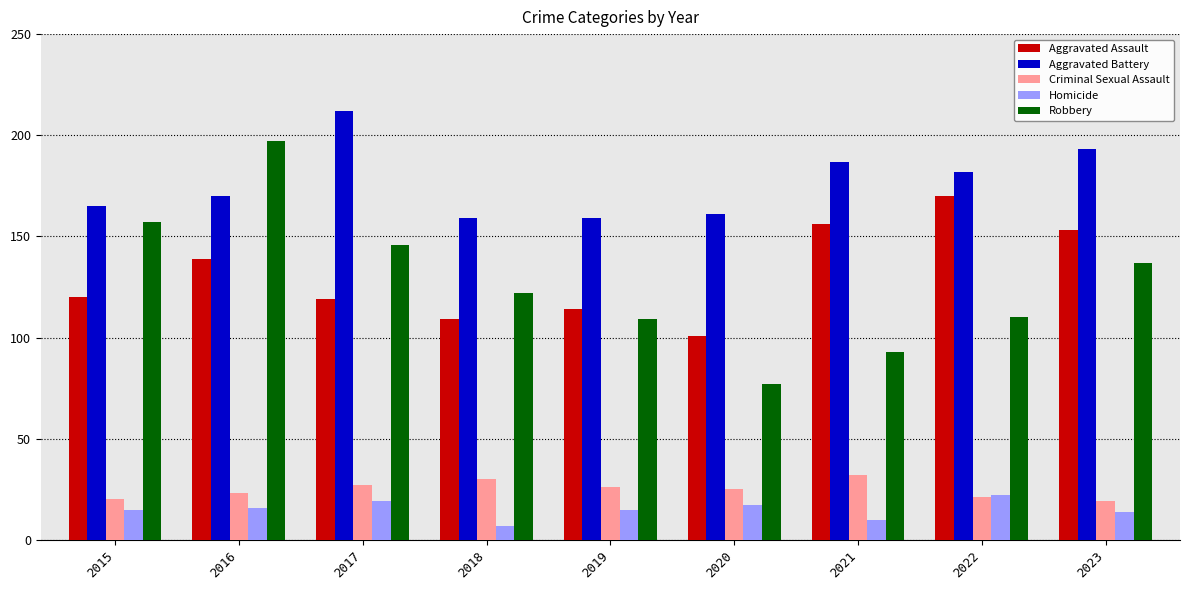

Read the Robbery value at 2018.

122